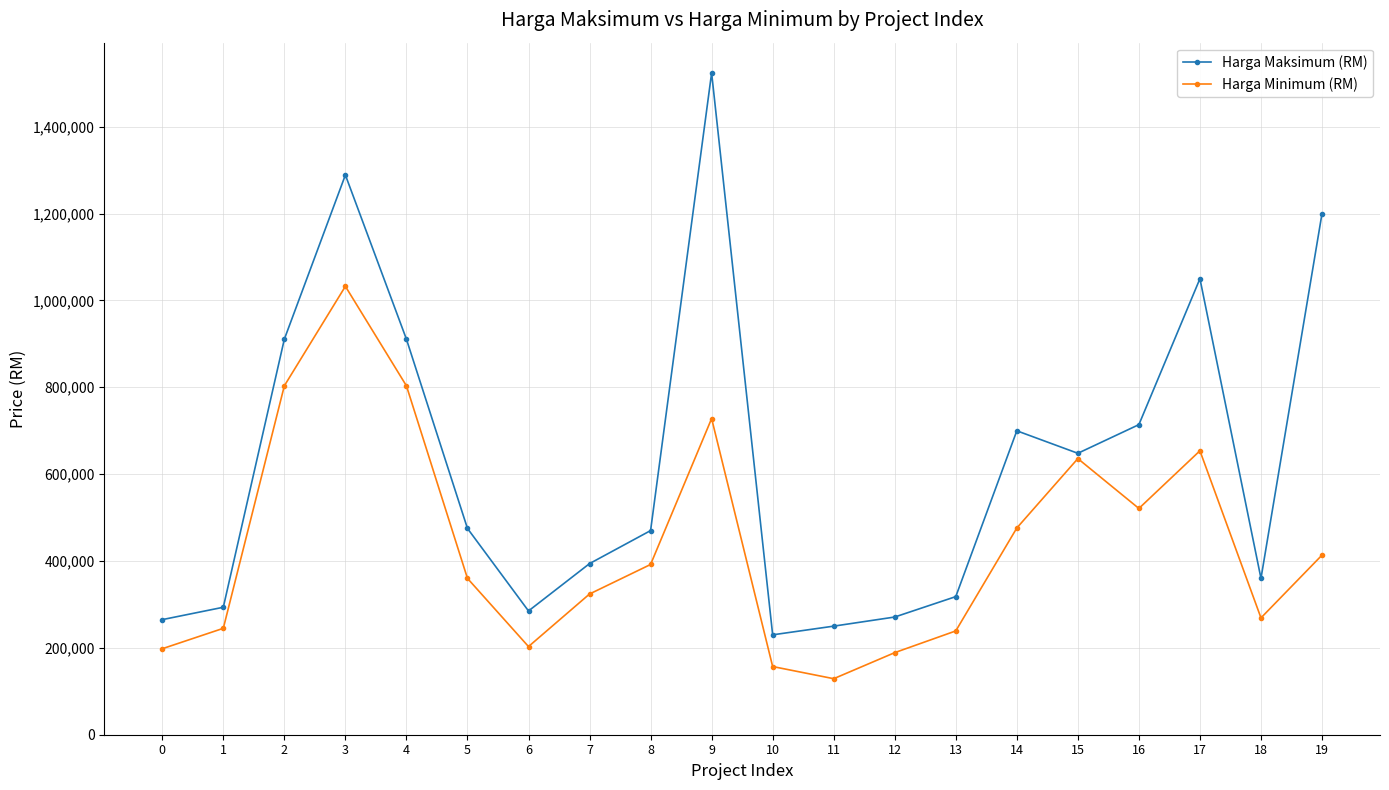

Rank the series by their maximum value, from highest to lowest.

Harga Maksimum (RM), Harga Minimum (RM)